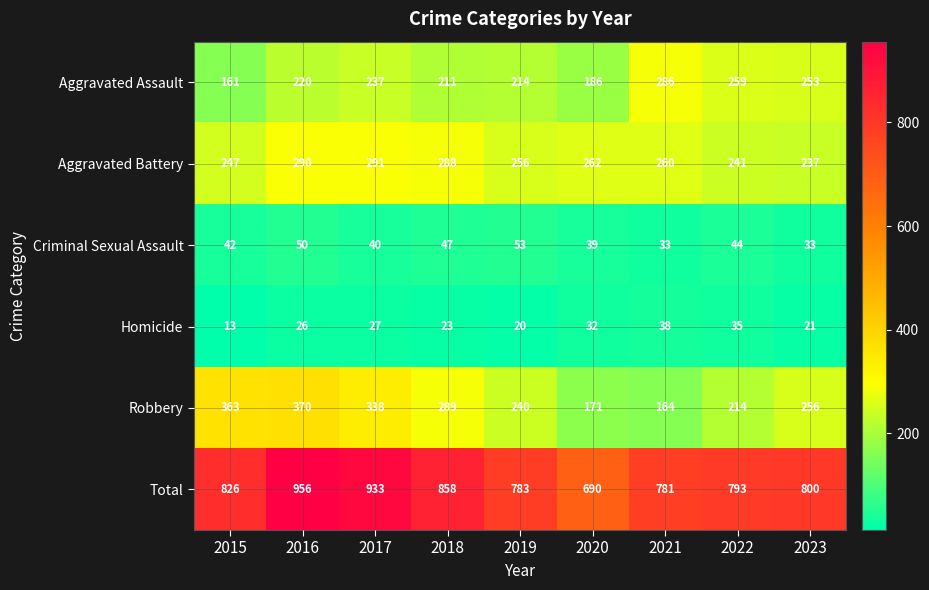

What is the sum of all Criminal Sexual Assault values?

381